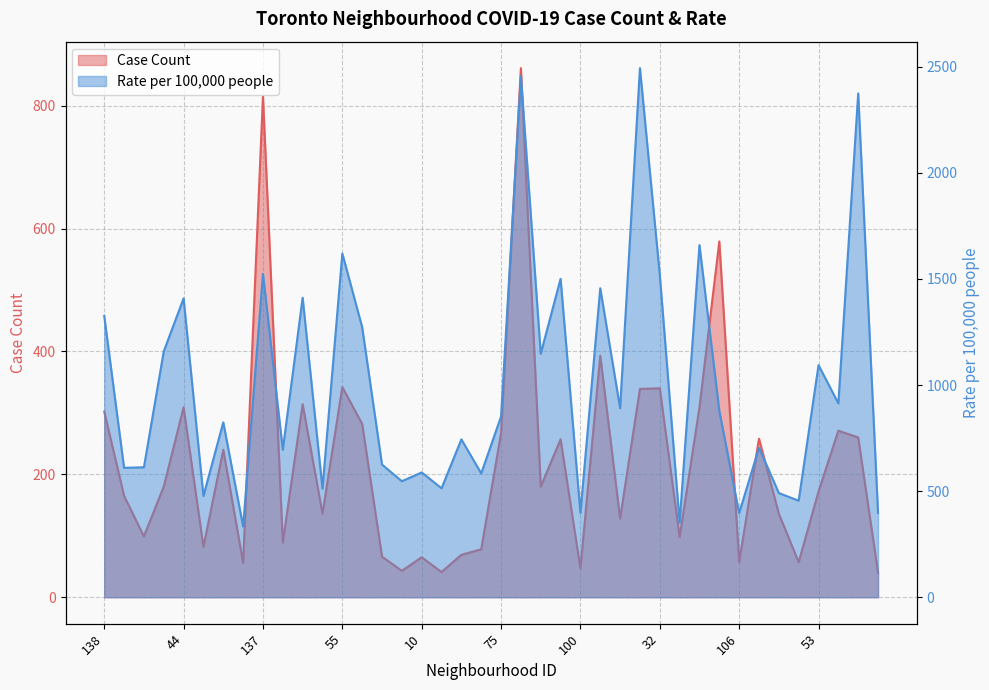

At which category is the sum across all series the highest?

26